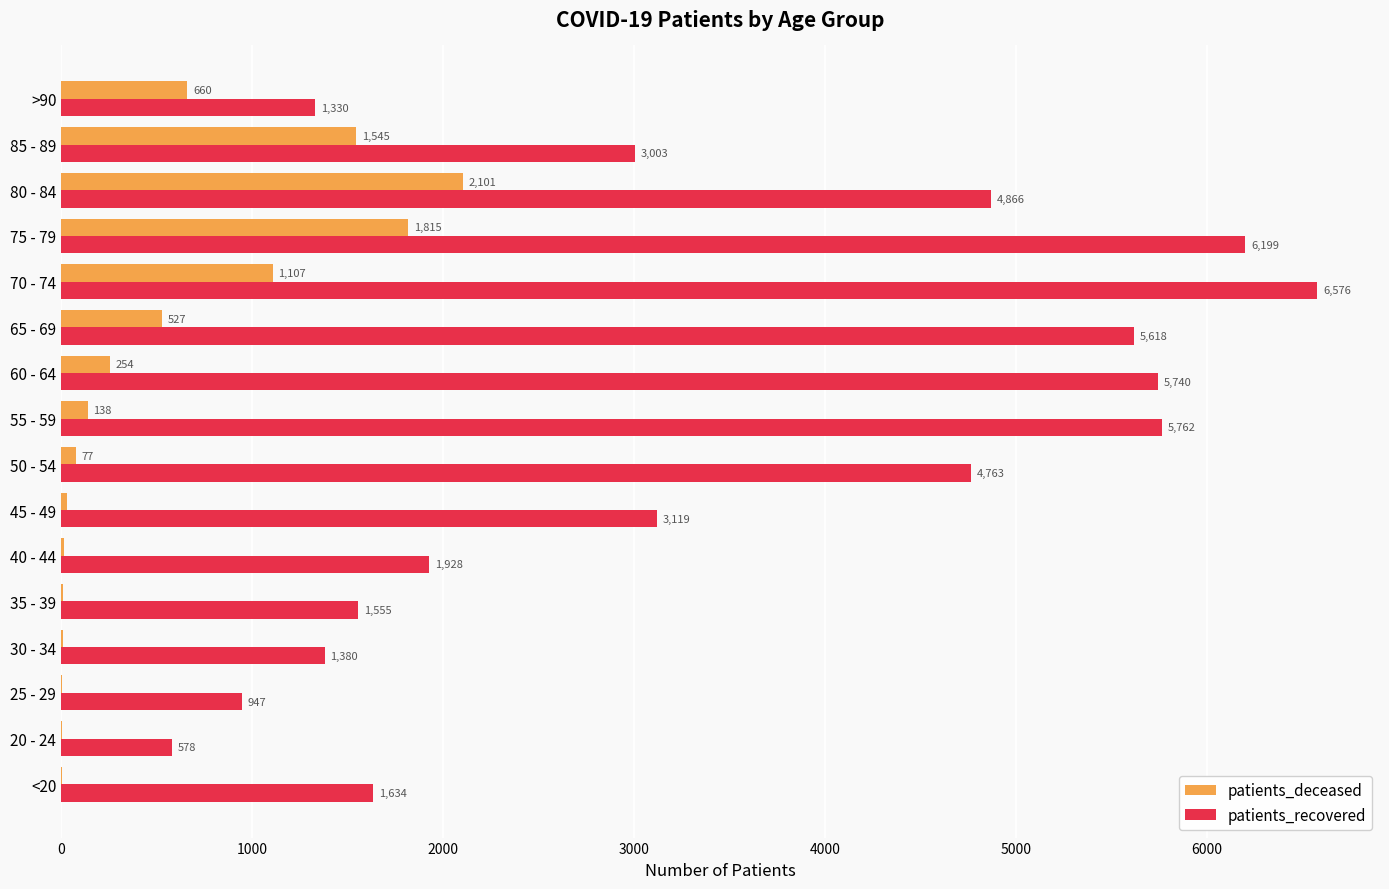

Is the value of patients_deceased at 25 - 29 greater than the value of patients_recovered at >90?

No